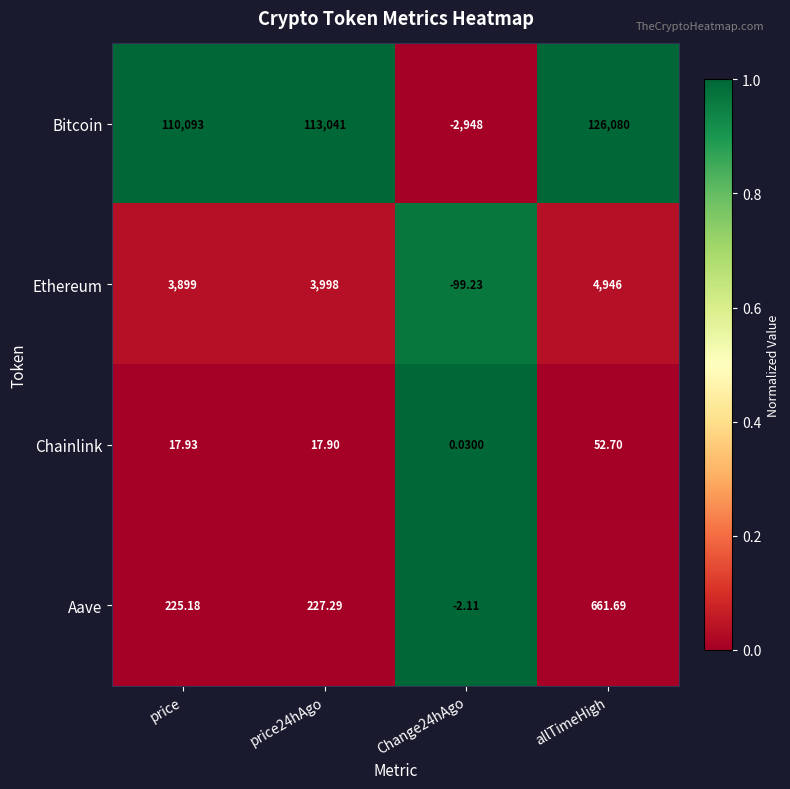

Where does the Chainlink series first go above 17?

price